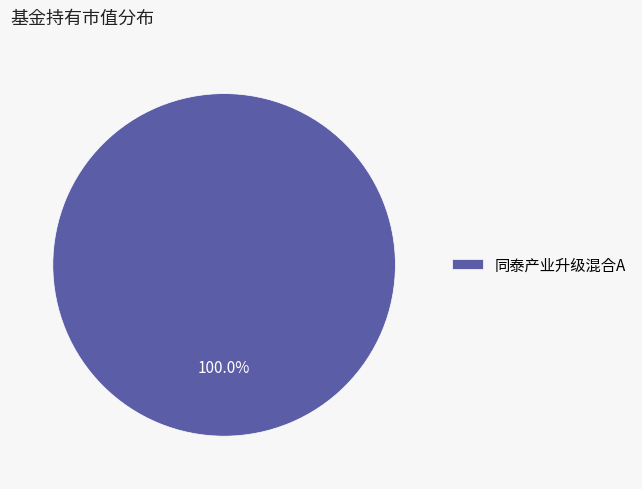

Rank the categories by value from lowest to highest.

同泰产业升级混合A